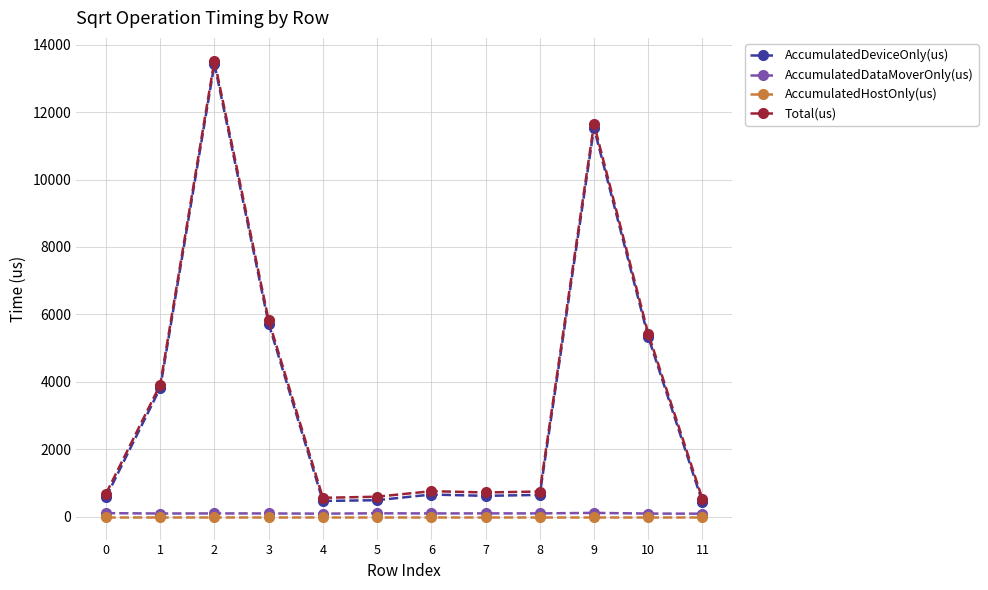

The value of AccumulatedDeviceOnly(us) at 1 is 6019.2. True or false?

False